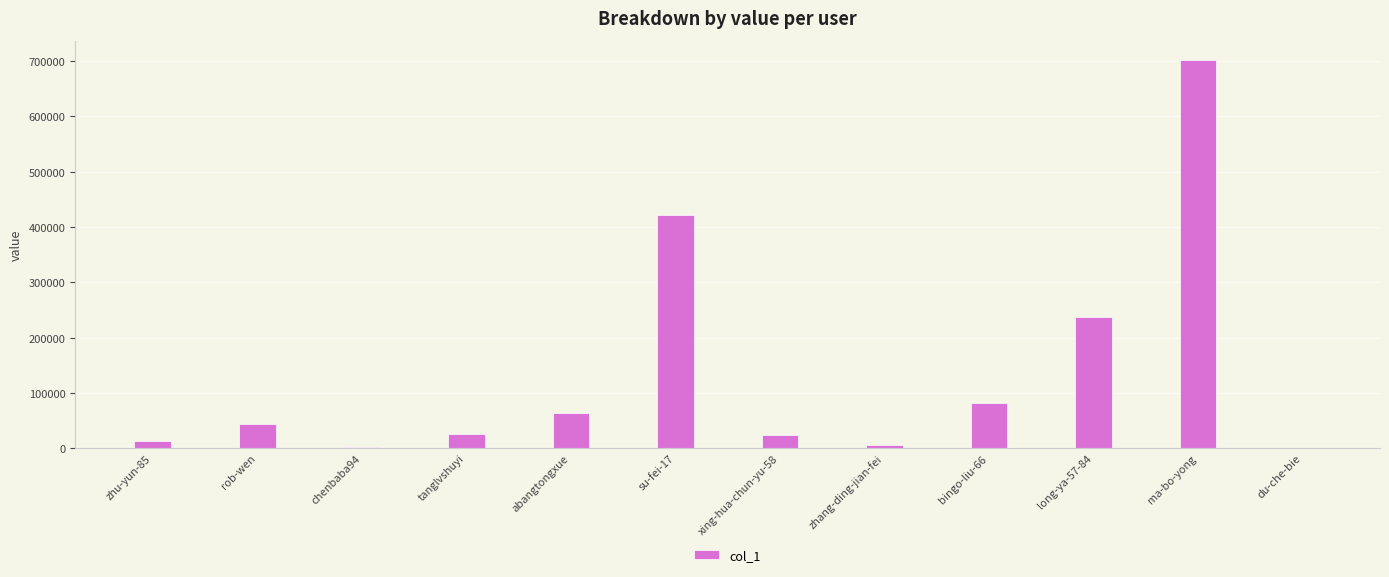

At which category does the chart reach its peak across all series?

ma-bo-yong